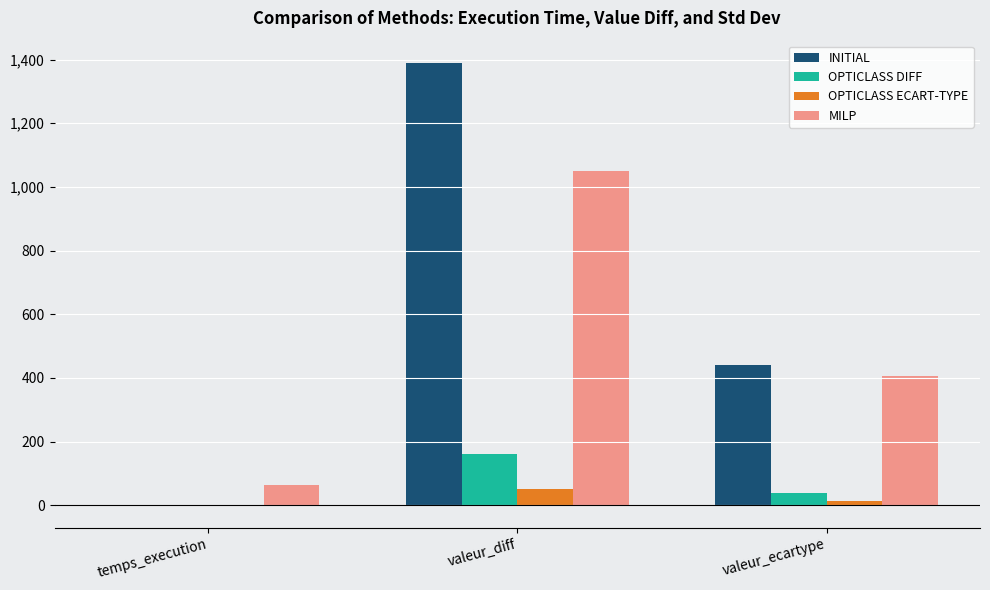

Which series changed the most between valeur_diff and valeur_ecartype?

INITIAL